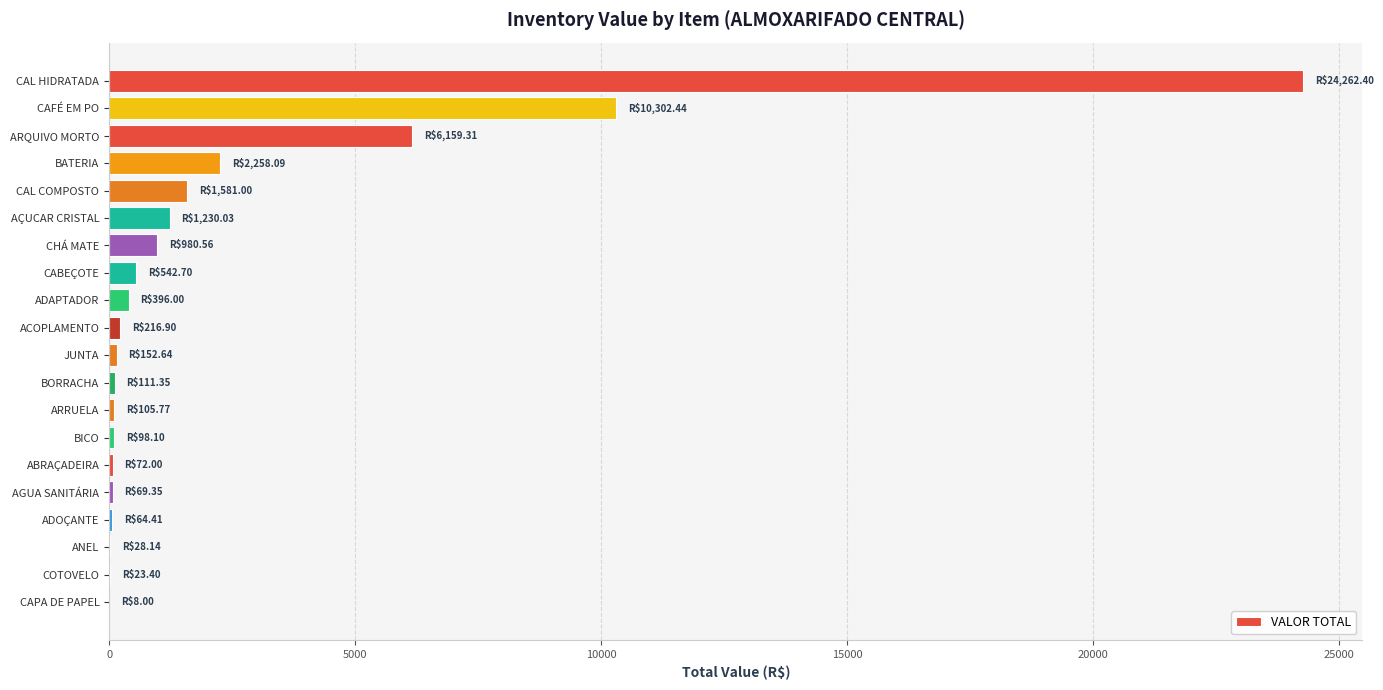

Is it true that the value at ARQUIVO MORTO is 6159.3?

True